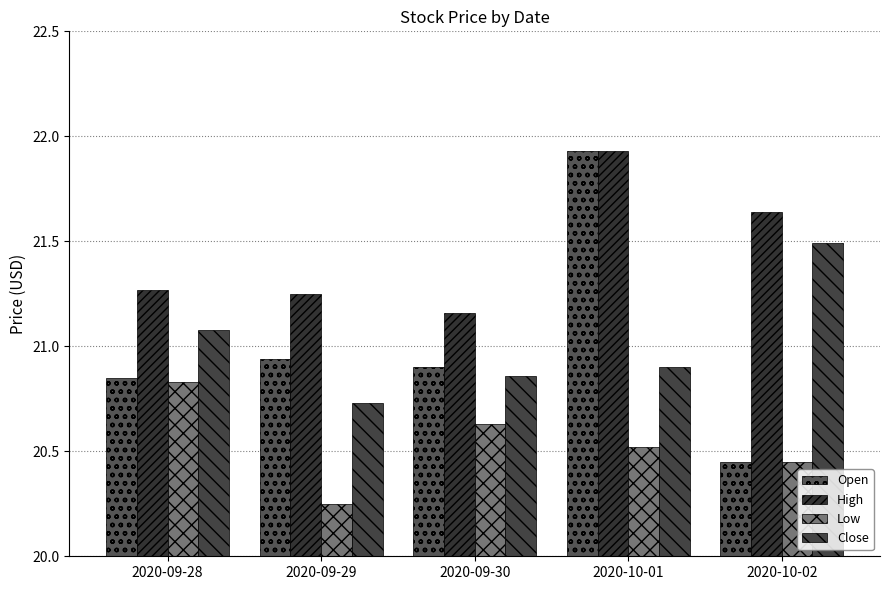

Rank the series by their maximum value, from lowest to highest.

Low, Close, Open, High